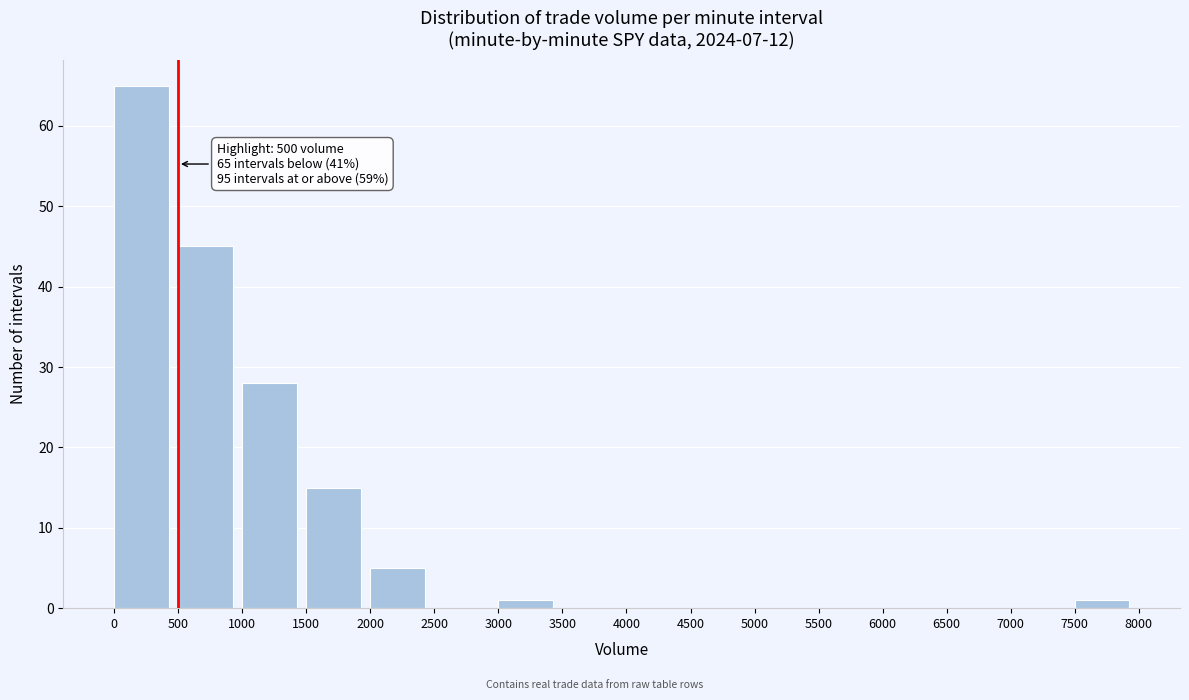

Which range on the x-axis has the tallest bar?

0 to 500